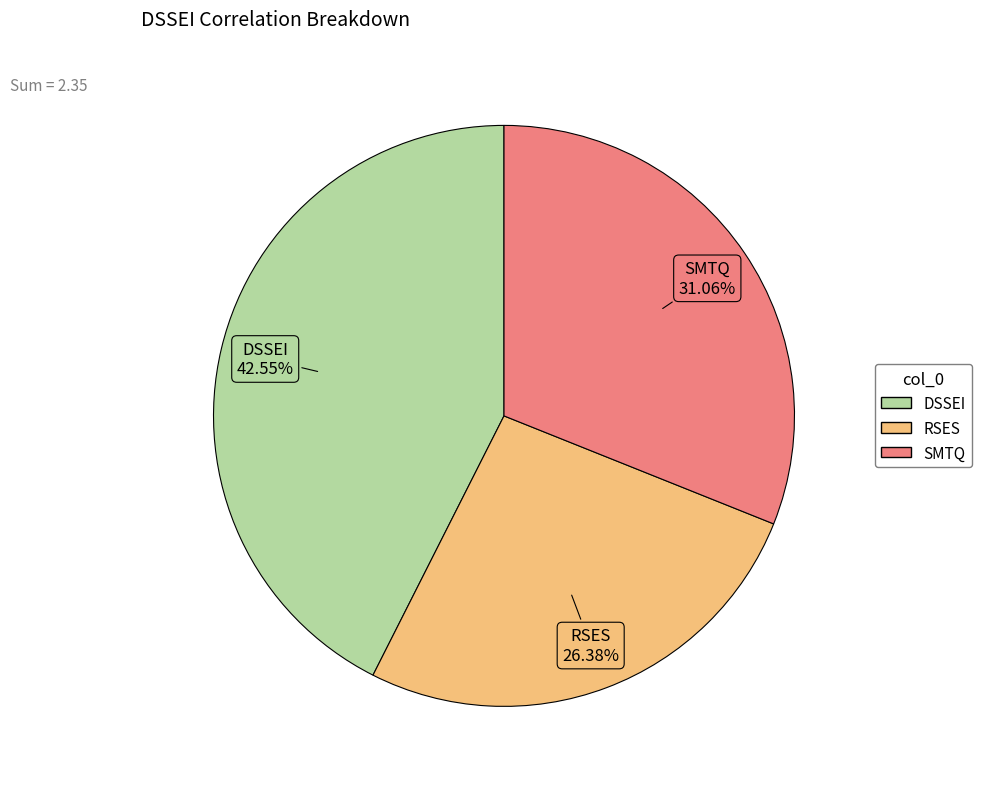

To the nearest percent, what percentage of the pie is RSES?

26%